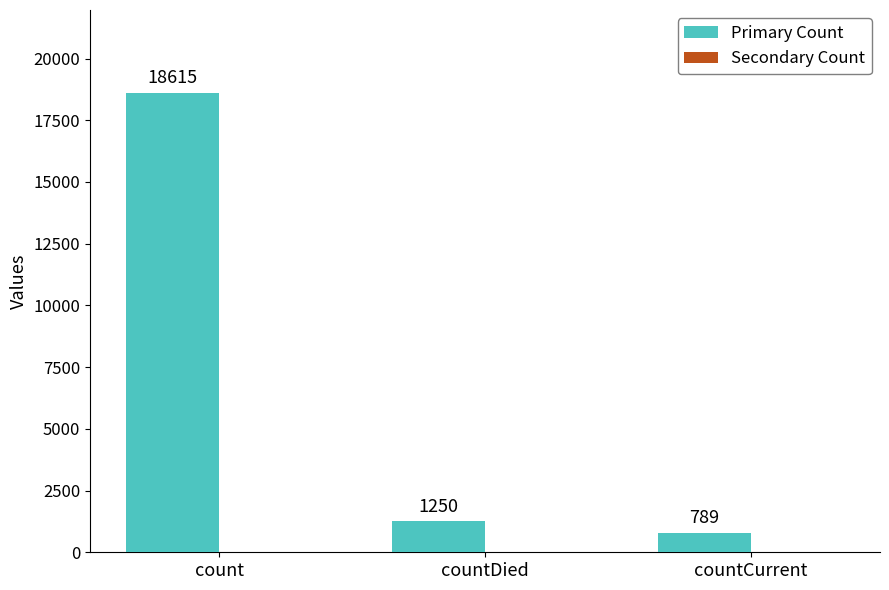

Does the chart contain any negative values?

No